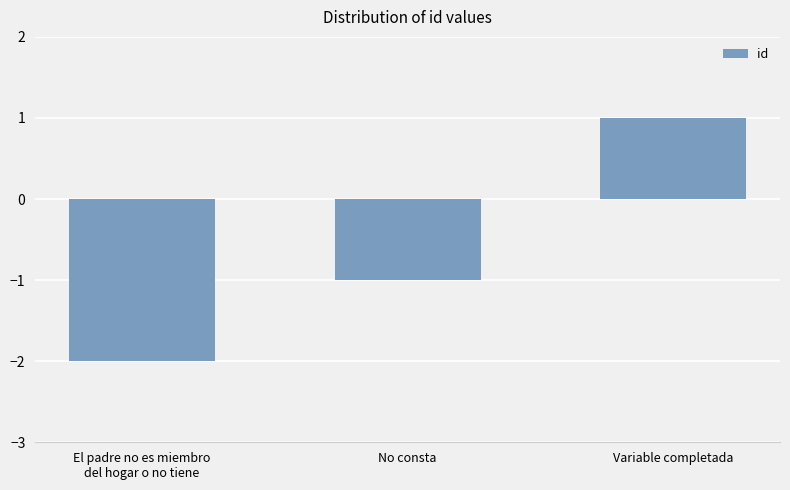

Are the bars grouped side by side (vs. stacked)?

No